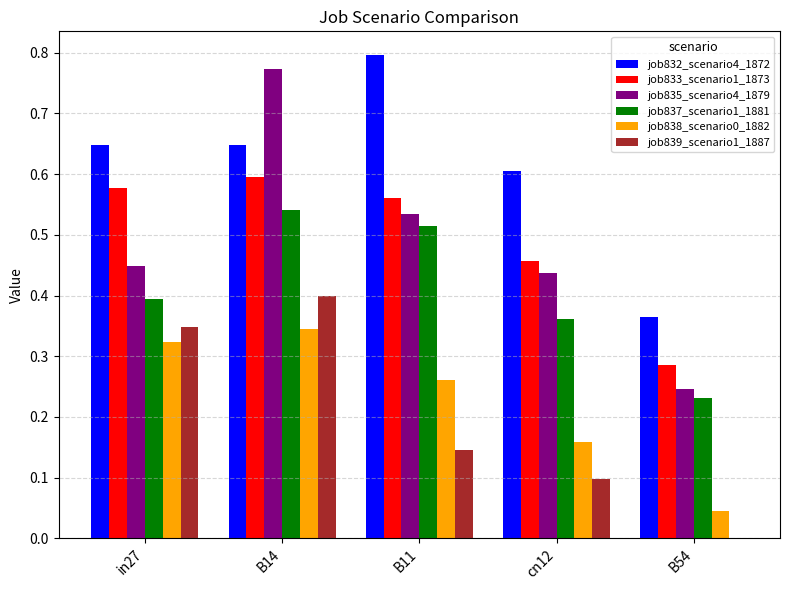

True or false: job837_scenario1_1881 has a value of 0.4 at in27.

True